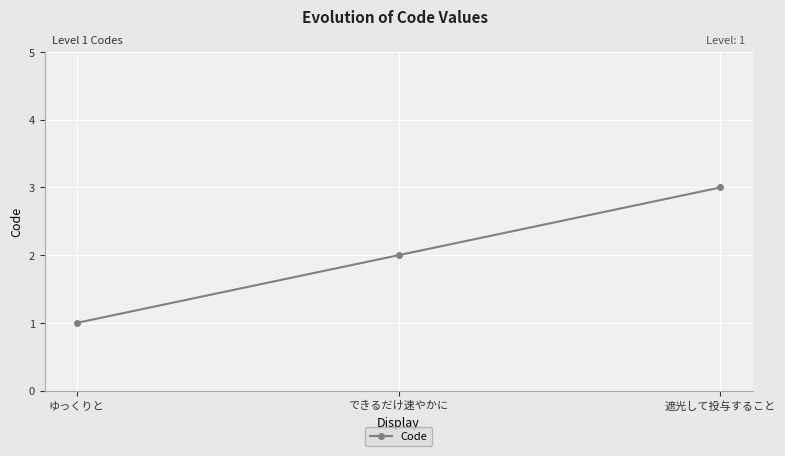

Rank the categories by value from lowest to highest.

ゆっくりと, できるだけ速やかに, 遮光して投与すること